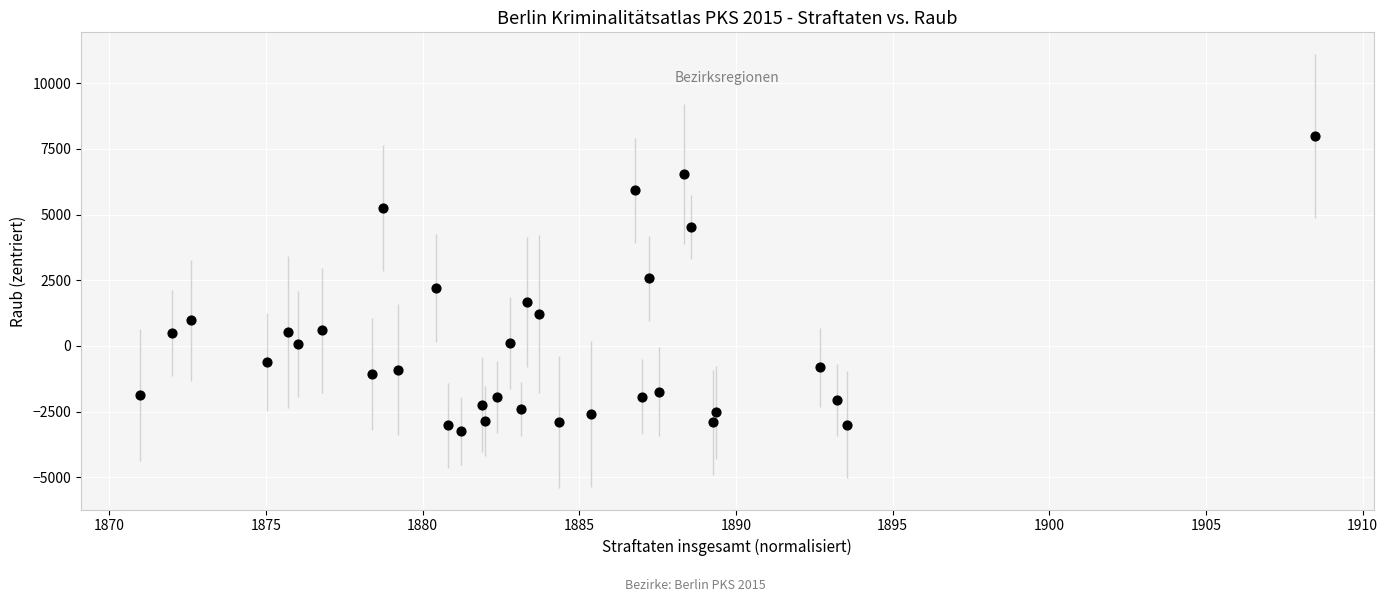

What is the range of Y values (max minus min)?

11225.2